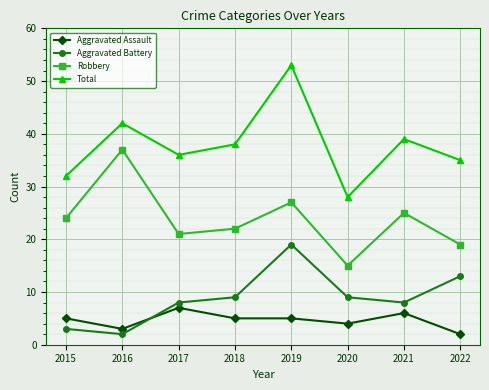

Count the Aggravated Assault values in the range 4 to 6.

5